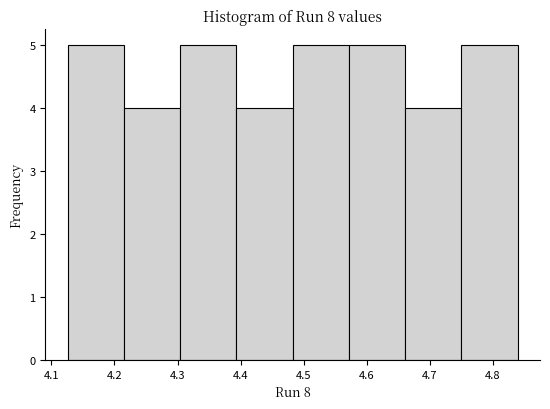

Reading left to right, transcribe this chart: for each bar, give the range it covers on the x-axis and its height. Neither the bar edges nor the heights are printed on the chart, so give them approximately, as read against the axes.

4.13 to 4.22: 5
4.22 to 4.30: 4
4.30 to 4.39: 5
4.39 to 4.48: 4
4.48 to 4.57: 5
4.57 to 4.66: 5
4.66 to 4.75: 4
4.75 to 4.84: 5